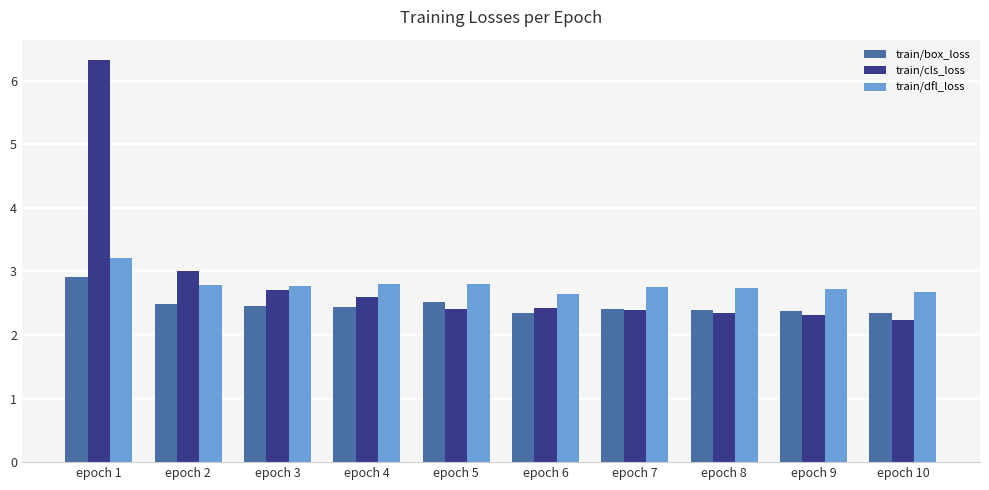

What is the difference between the highest and lowest values at epoch 4?

0.4